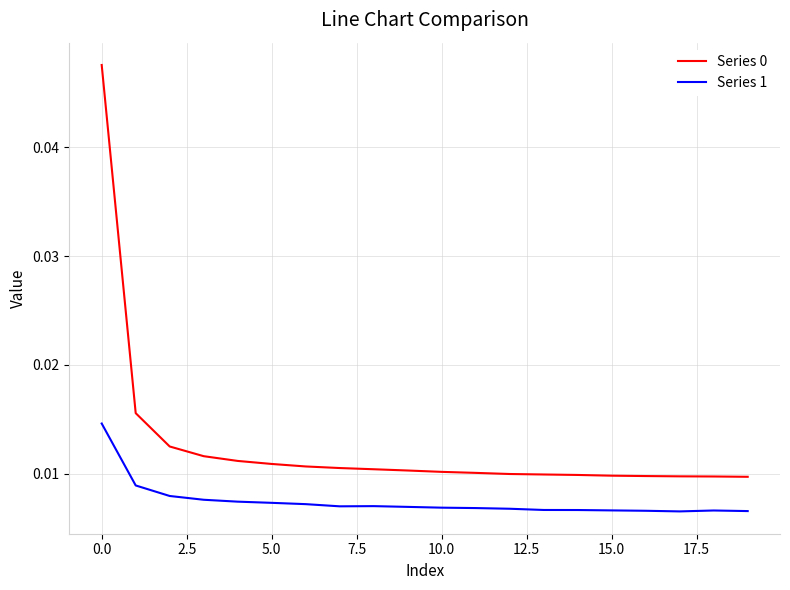

True or false: Series 1 and Series 0 intersect in this chart.

False